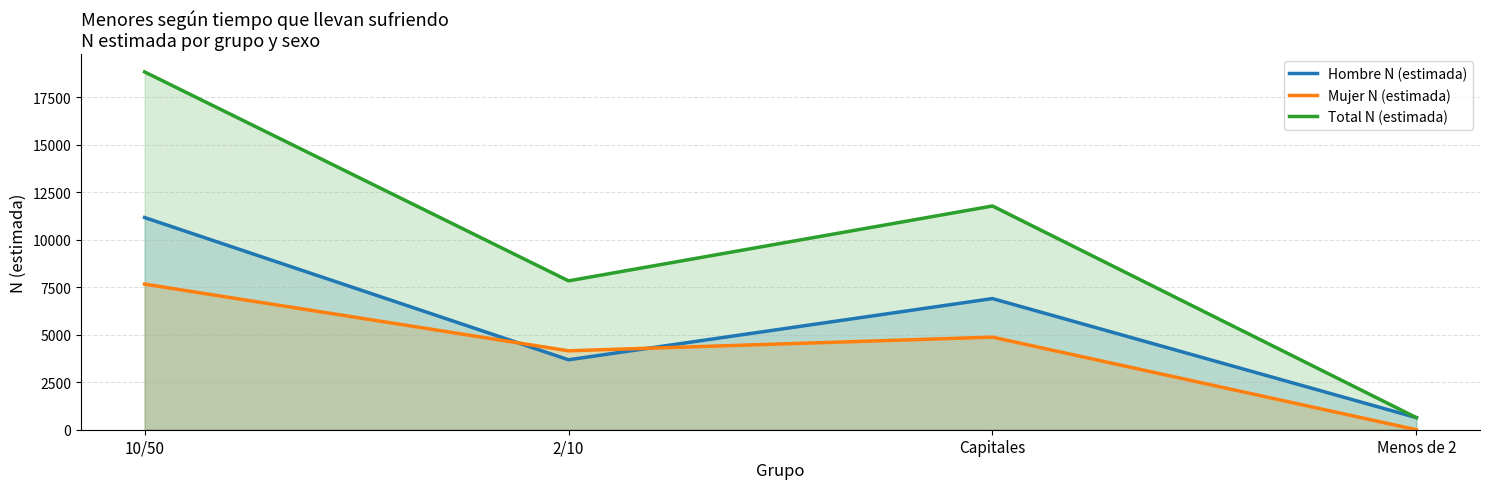

True or false: Mujer N (estimada) and Hombre N (estimada) cross at least once.

True